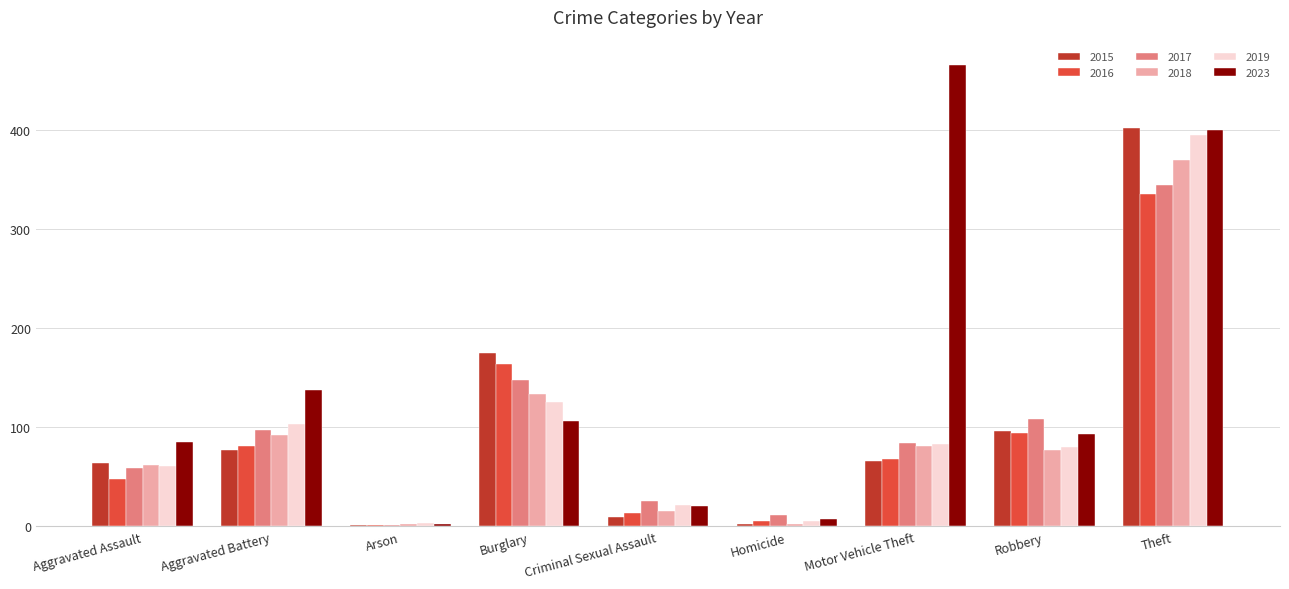

What is the sum of all 2018 values?

837